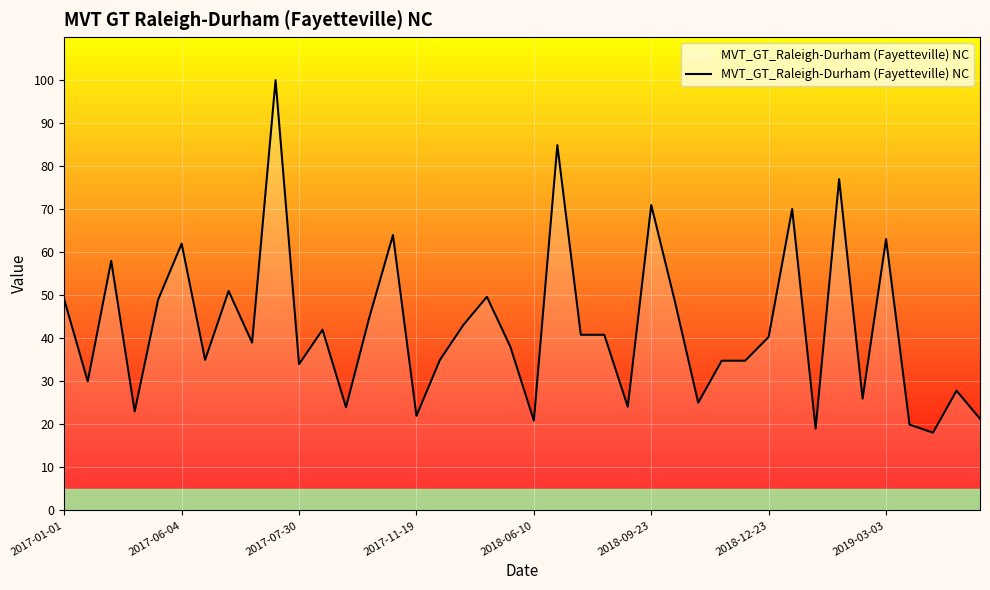

What is the greatest value displayed?

100.0